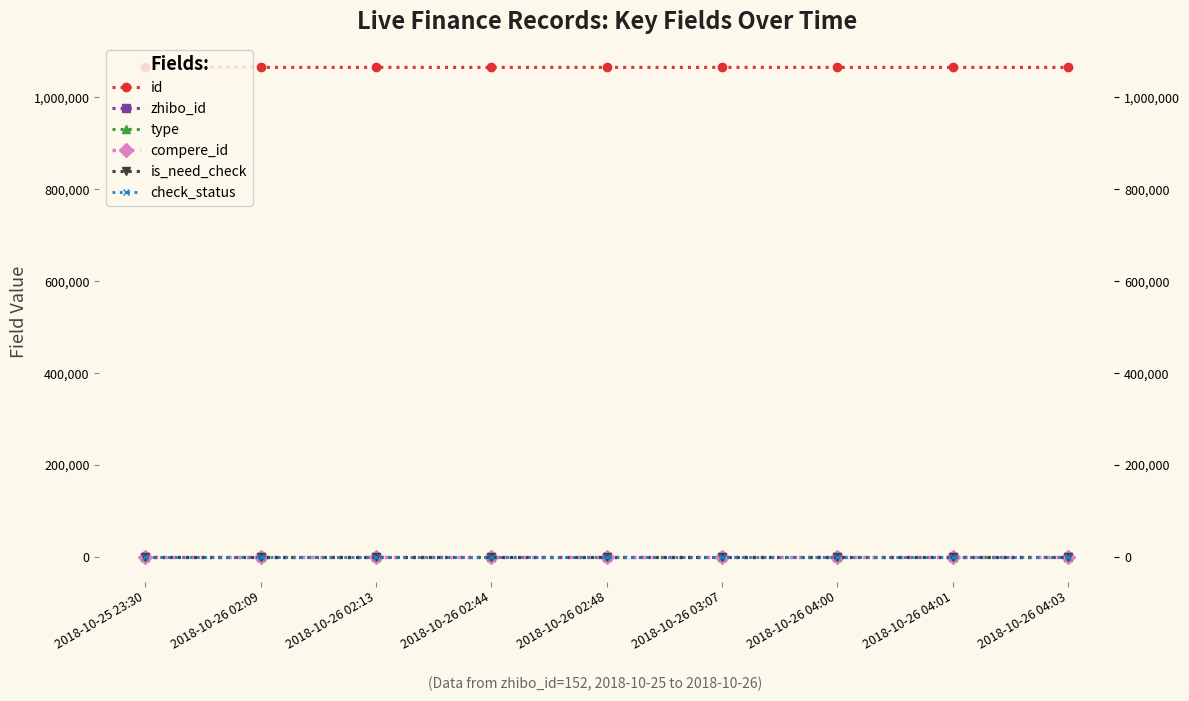

Rank the categories by check_status value from lowest to highest.

2018-10-25 23:30, 2018-10-26 02:09, 2018-10-26 02:13, 2018-10-26 02:44, 2018-10-26 02:48, 2018-10-26 03:07, 2018-10-26 04:00, 2018-10-26 04:01, 2018-10-26 04:03